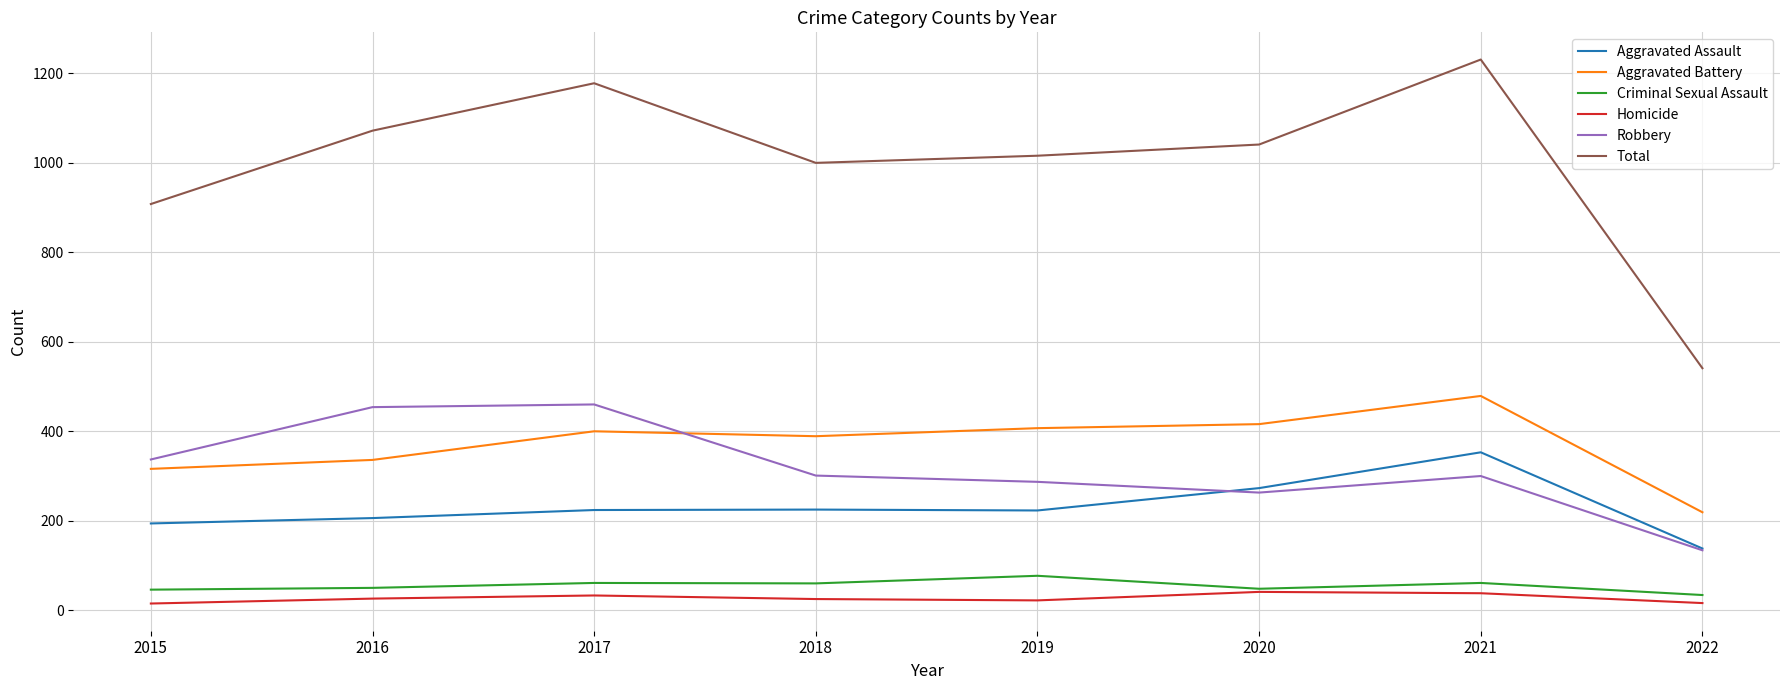

True or false: Total and Aggravated Assault cross at least once.

False